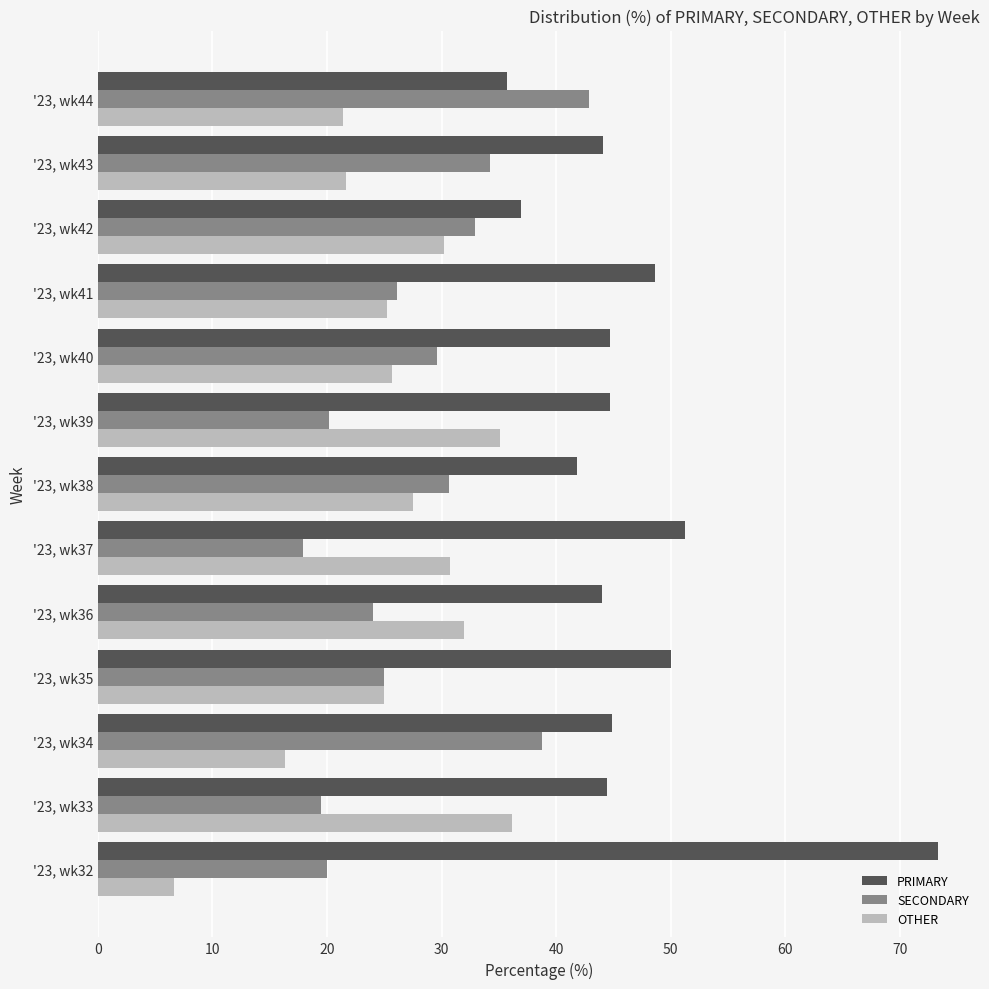

Which series has the largest total across all categories?

PRIMARY